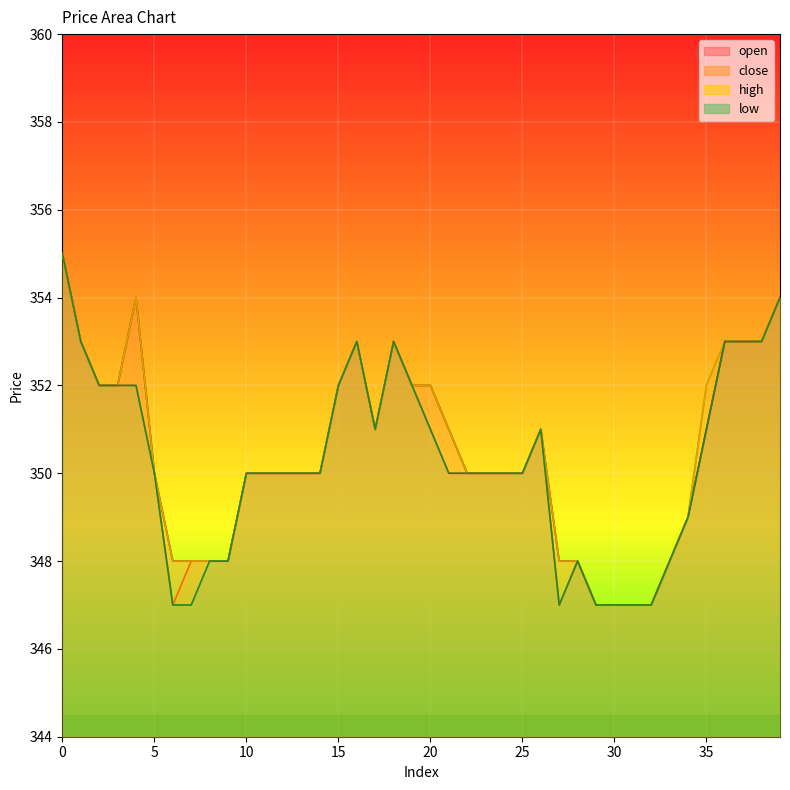

True or false: high and close cross at least once.

False